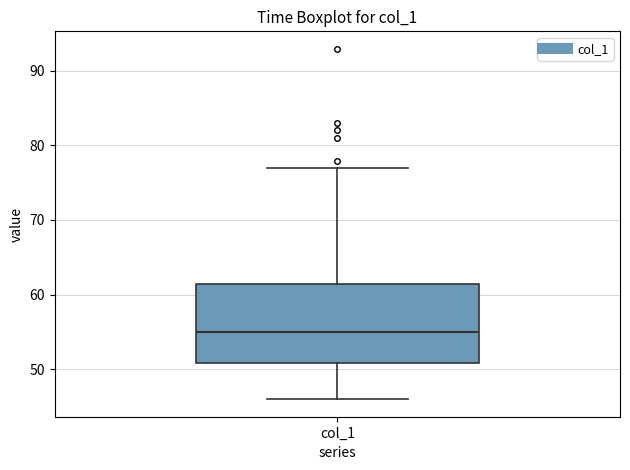

Read this box plot against the y-axis: the position of the median line, the range covered by the box, and the ends of both whiskers. The values are not printed on the chart, so give them approximately, as read against the axis.

median 55, box 51 to 61, whiskers 46 to 77